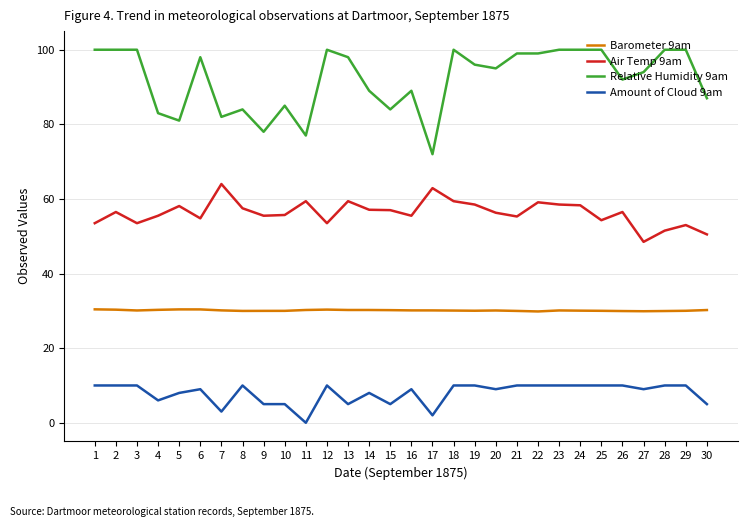

What is the total value across all series at 11?

166.6